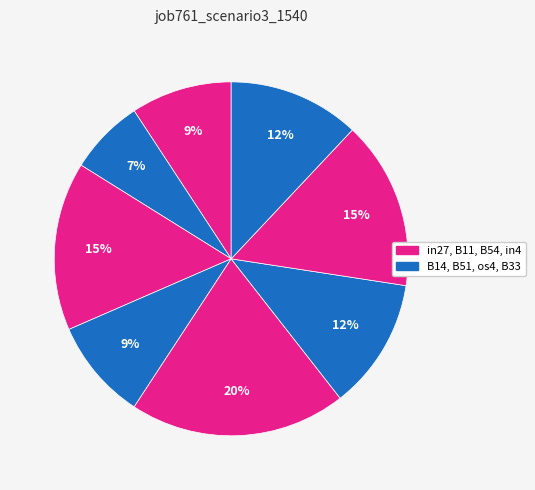

How many slices are in this pie chart?

8